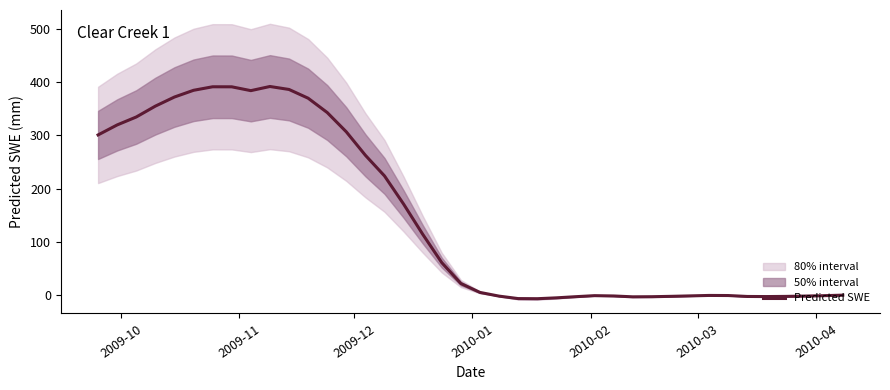

Does the chart have visible grid lines?

No